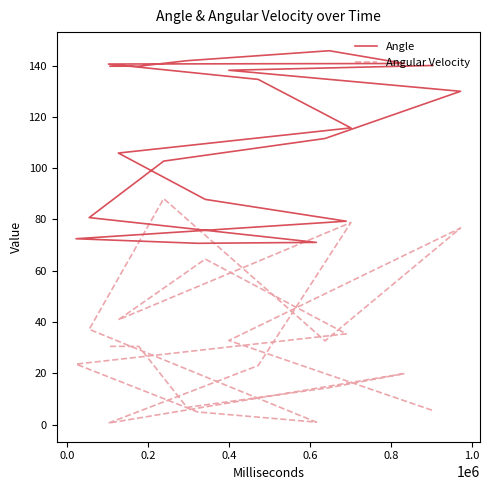

How many interior local valleys does the Angle series have?

1